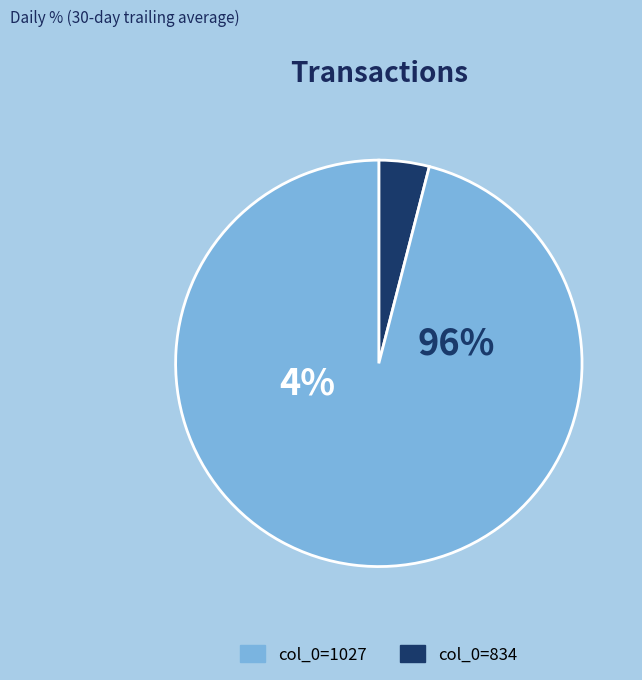

To the nearest percent, what portion does 1027 represent?

96%